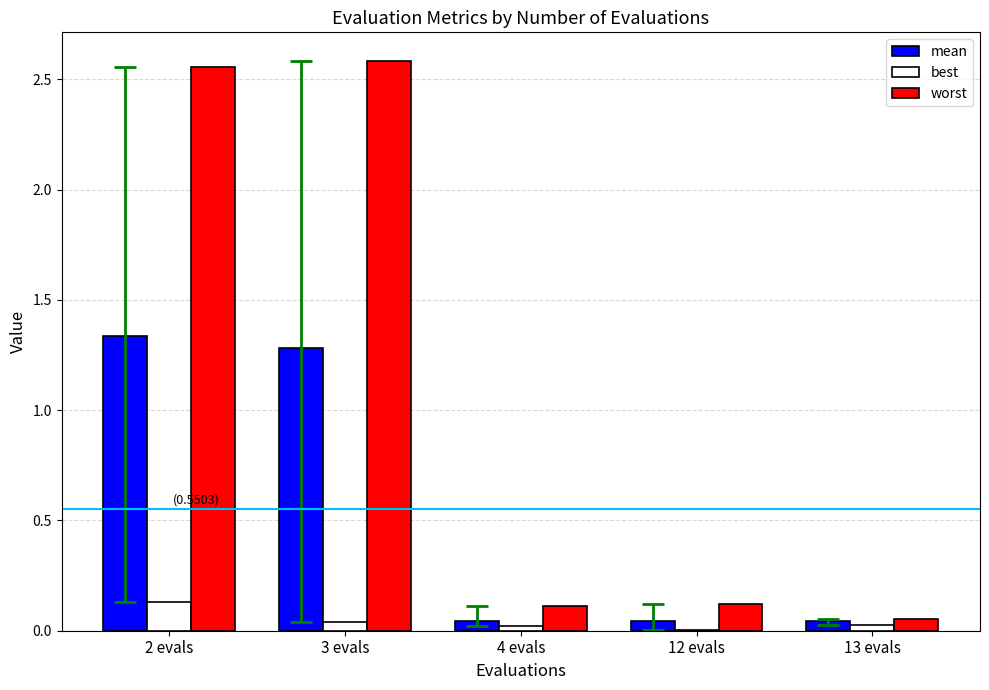

Which series has the widest spread of values?

worst